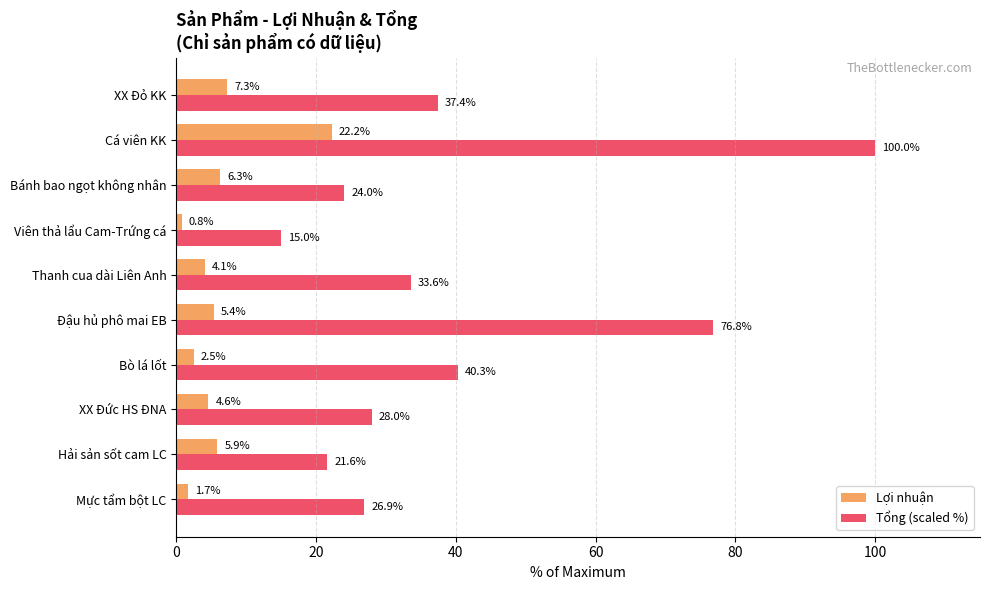

What is the difference between the highest and lowest values at Hải sản sốt cam LC?

15.7